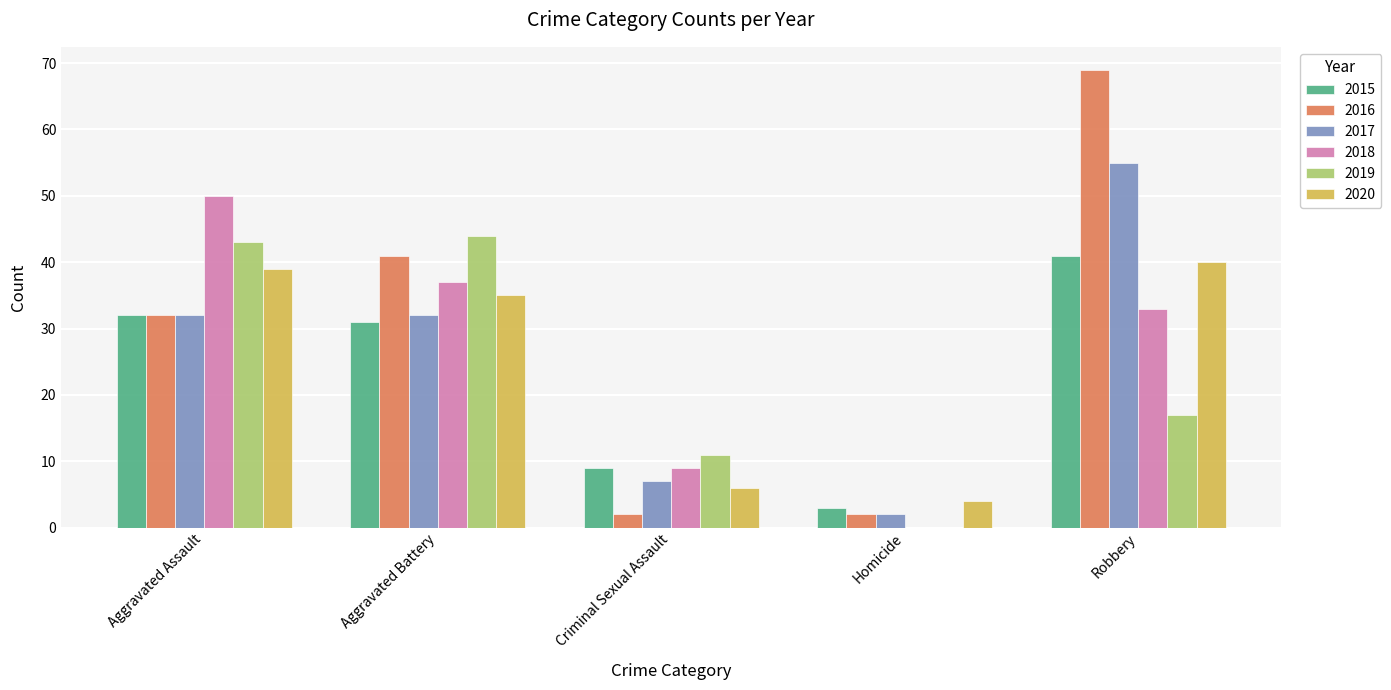

Between Aggravated Assault and Robbery, which series saw the biggest shift?

2016